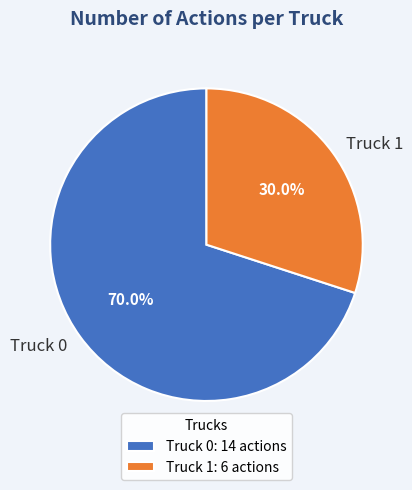

To the nearest percent, what is the difference between the Truck 1 and Truck 0 slice percentages?

40%